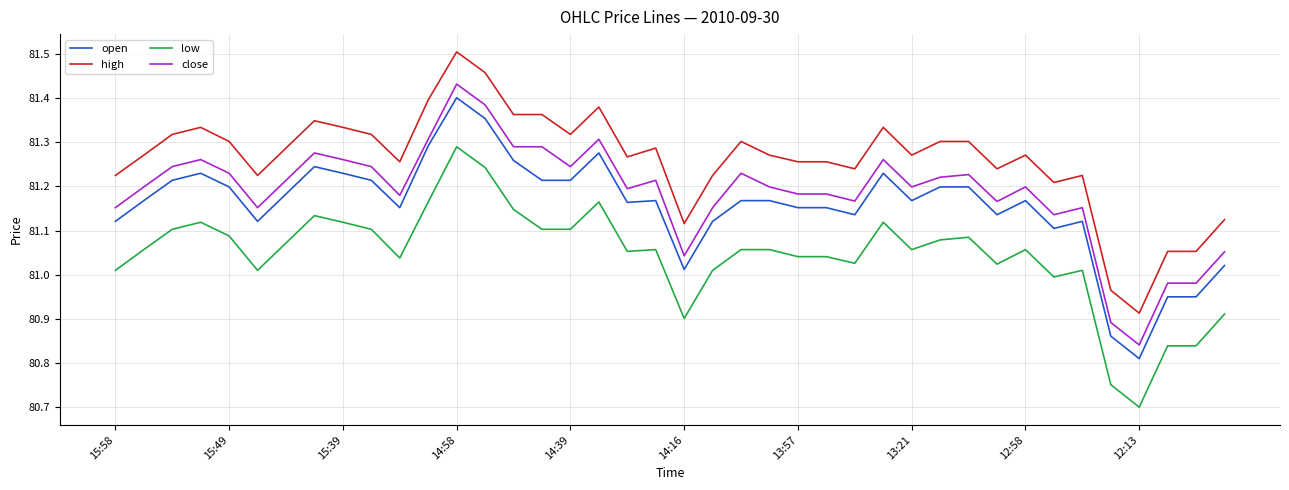

True or false: open and high intersect in this chart.

False